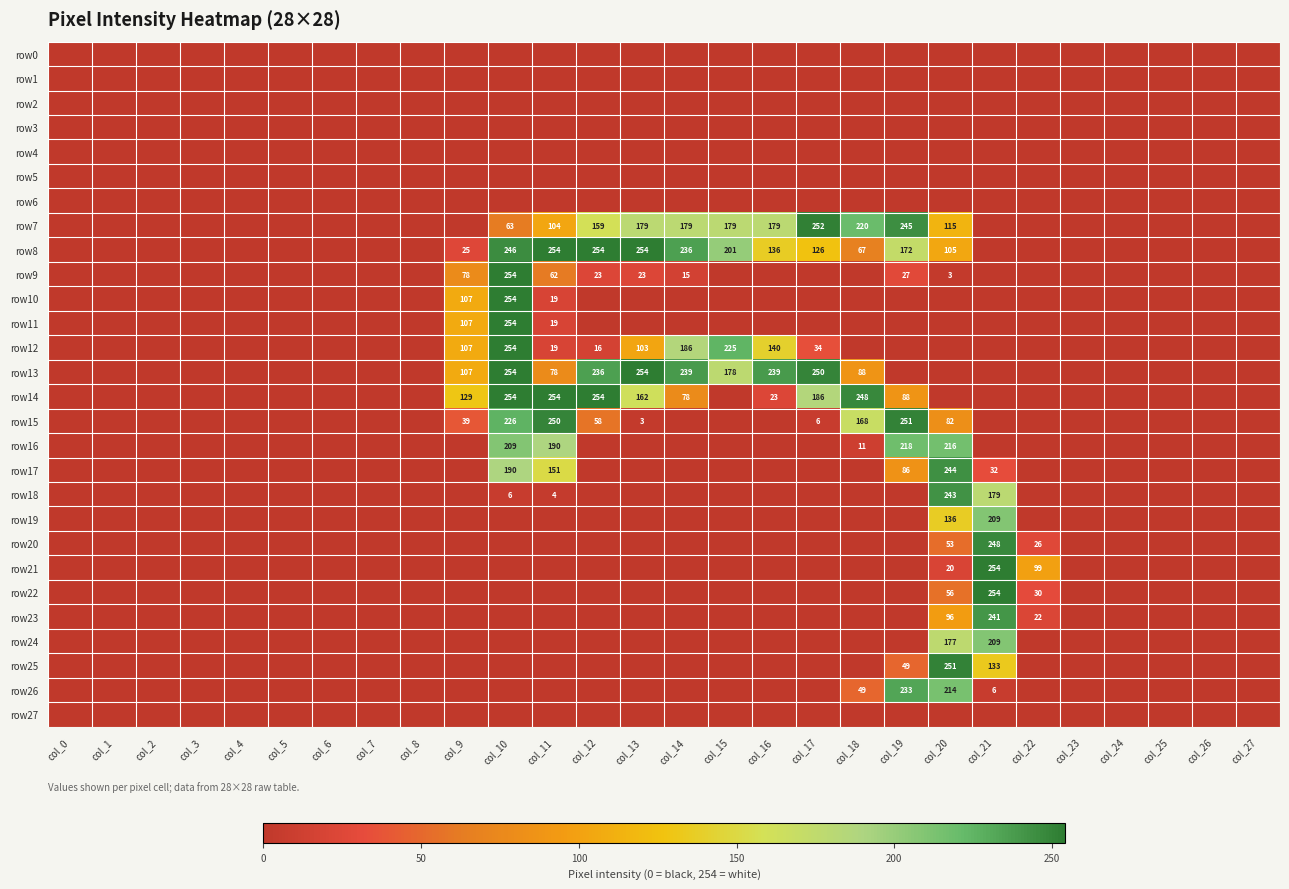

What is the difference between the row16 values at col_10 and col_20?

7